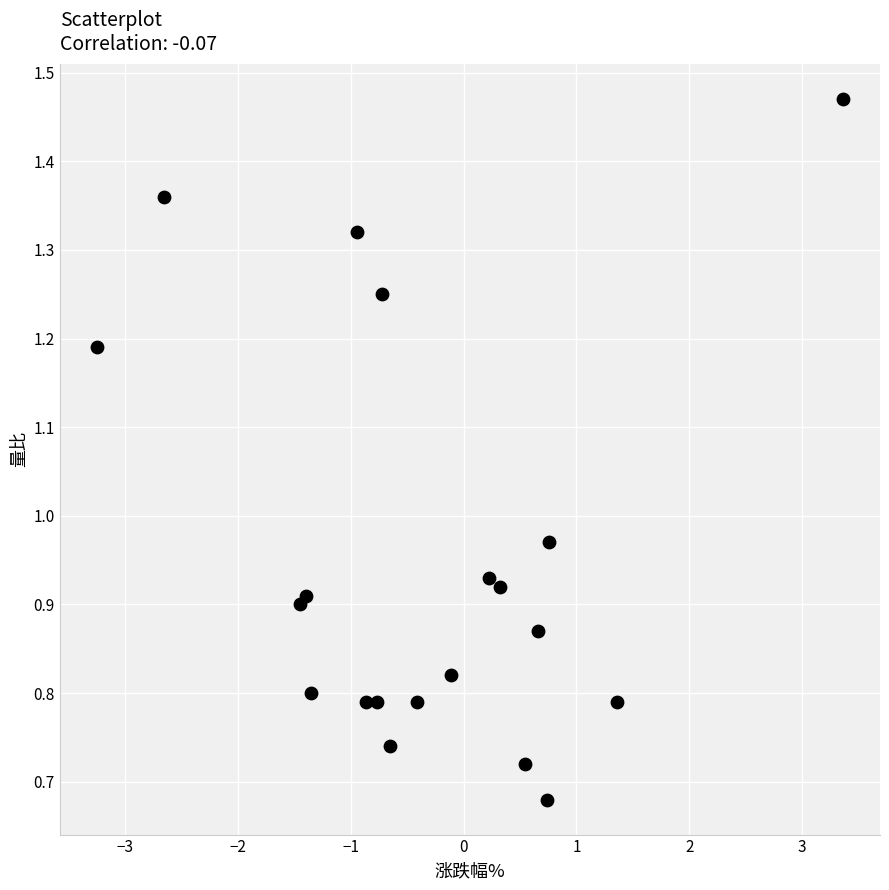

What is the range of X values (max minus min)?

6.6